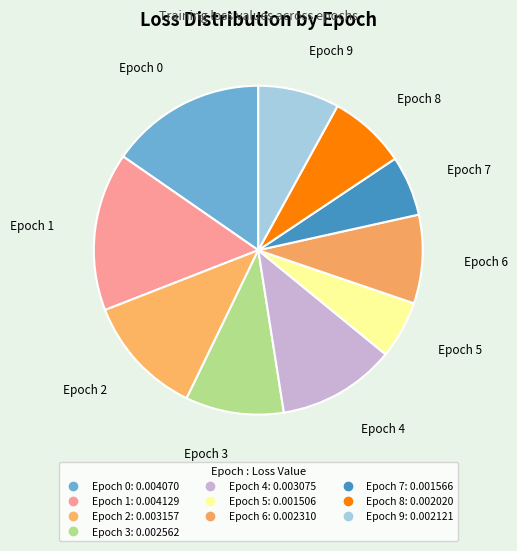

Which category has the biggest portion of the pie?

1